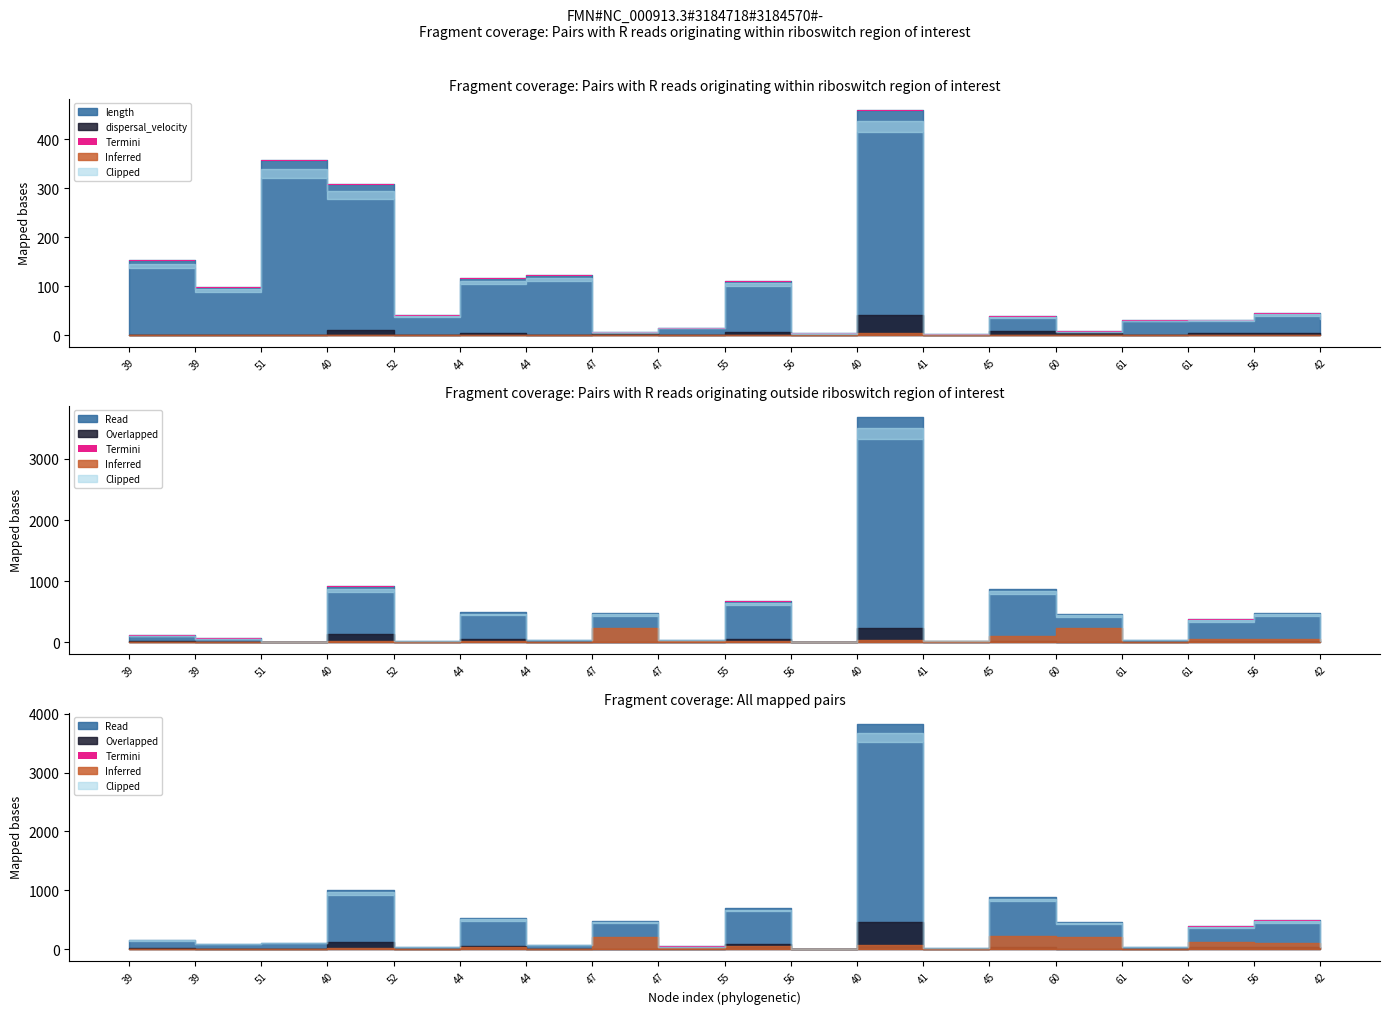

Between 44 and 47, which is larger?

44